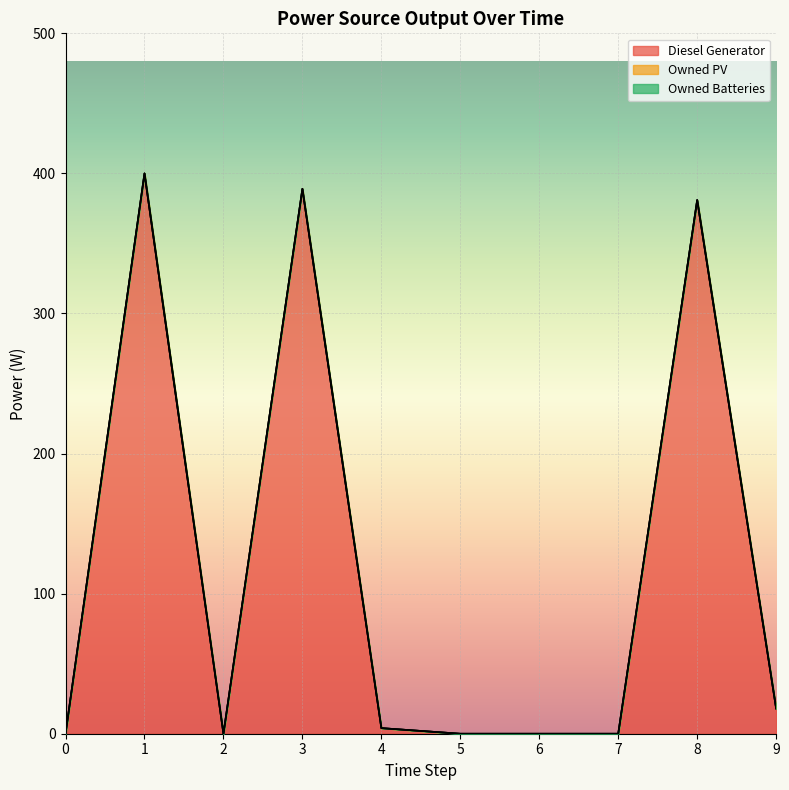

Rank the series by their maximum value, from highest to lowest.

Diesel Generator, Owned PV, Owned Batteries